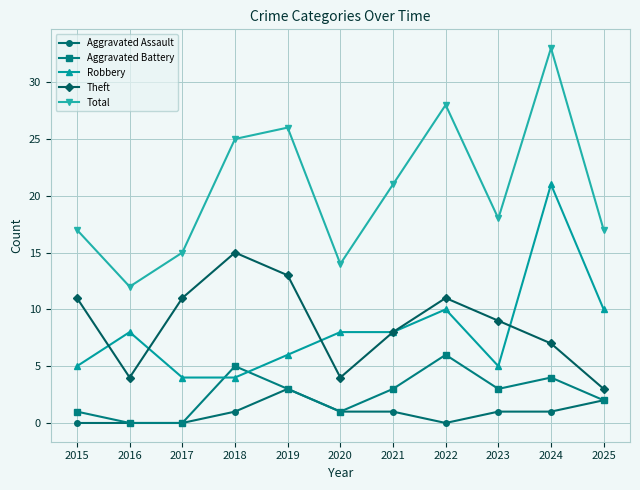

What is the sum of the Theft values at 2024 and 2023?

16